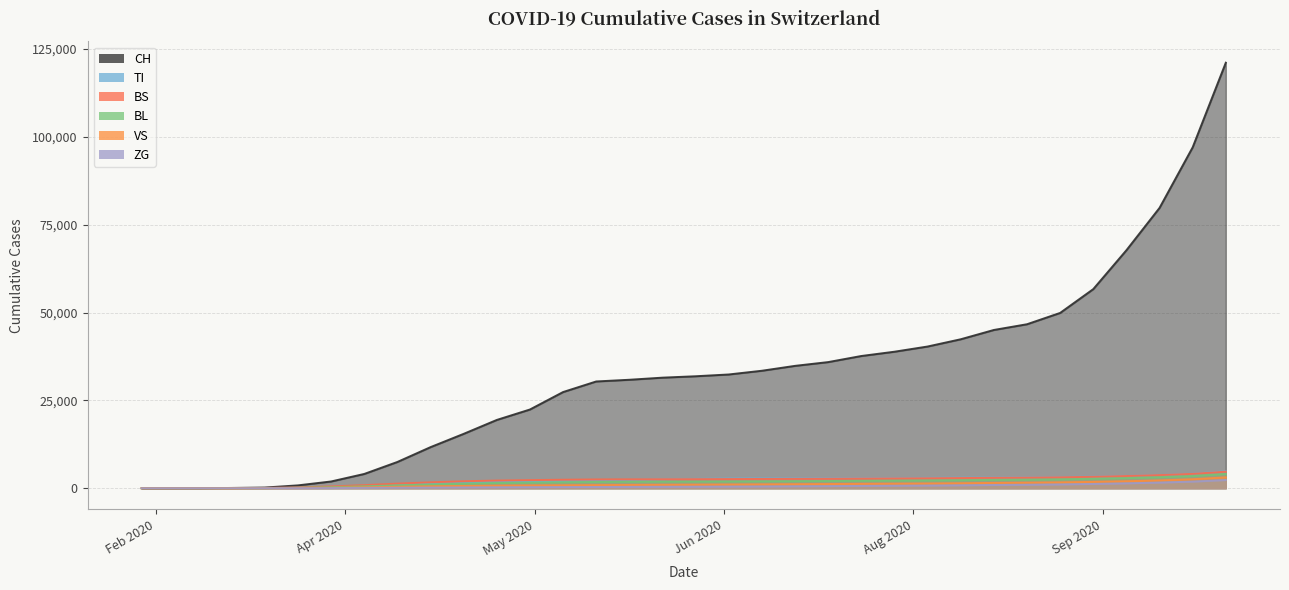

Which series has the largest range (max minus min)?

CH